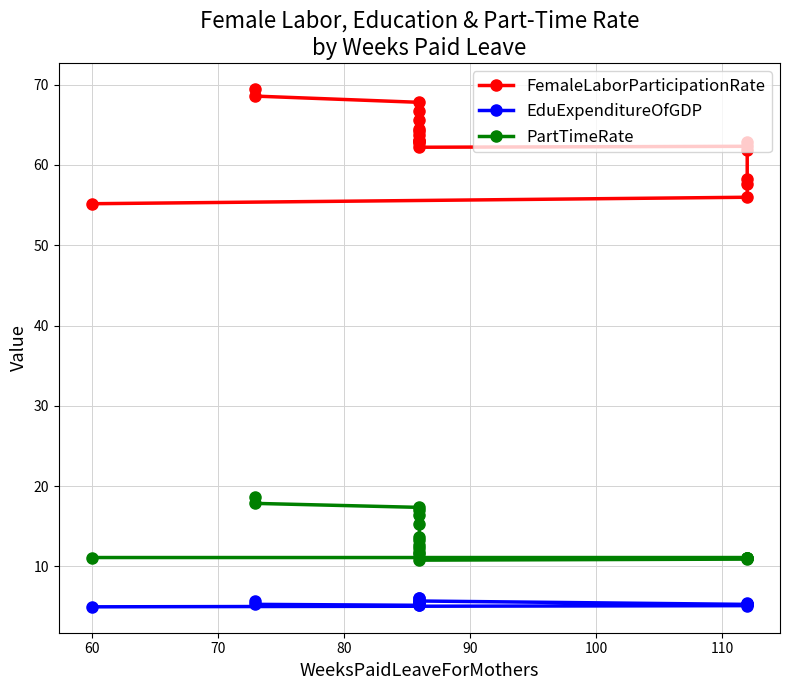

True or false: FemaleLaborParticipationRate and PartTimeRate intersect in this chart.

False